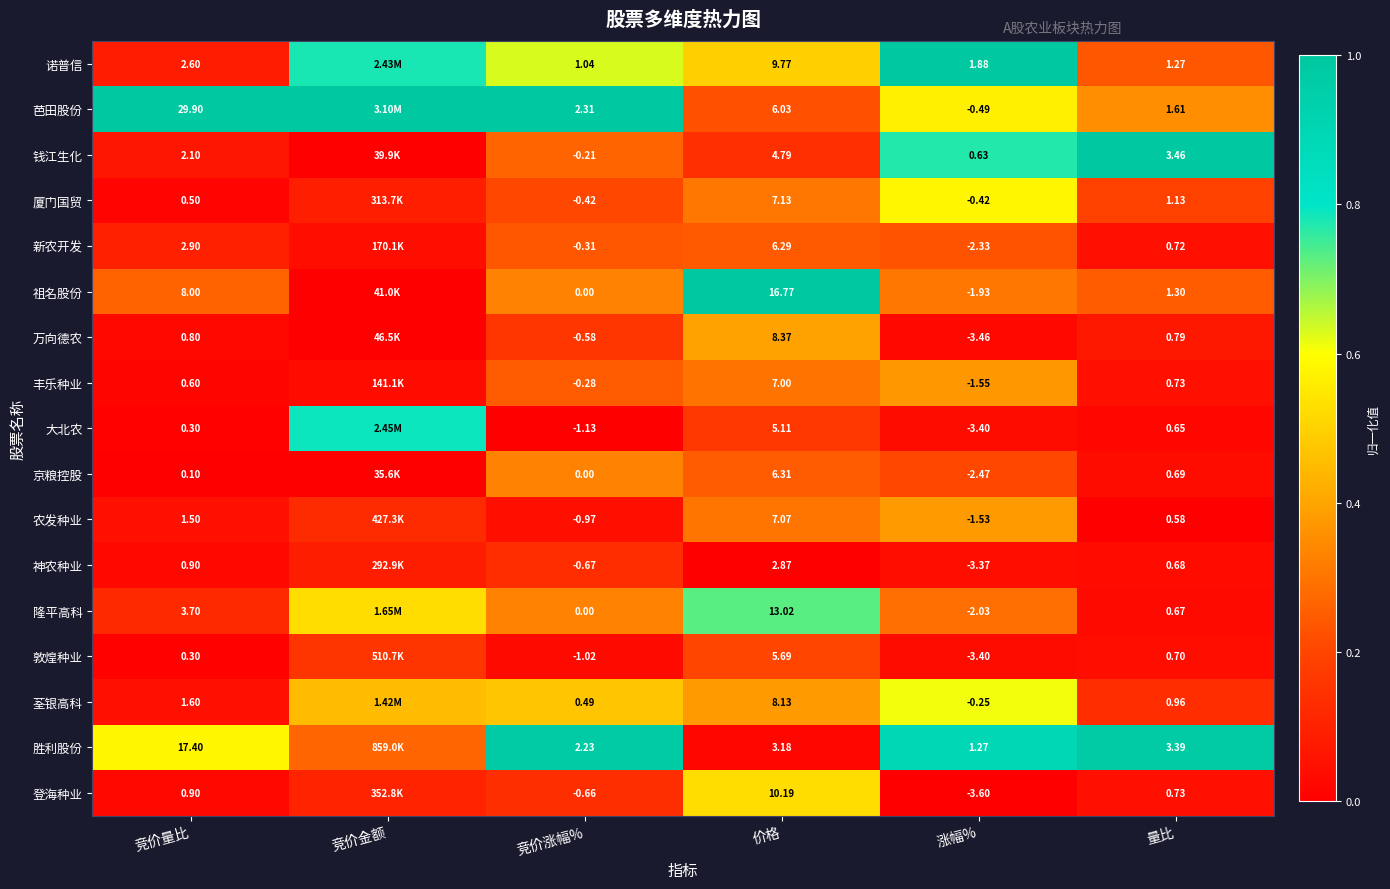

At 价格, list the series in order from largest to smallest.

祖名股份, 隆平高科, 登海种业, 诺普信, 万向德农, 荃银高科, 厦门国贸, 农发种业, 丰乐种业, 京粮控股, 新农开发, 芭田股份, 敦煌种业, 大北农, 钱江生化, 胜利股份, 神农种业